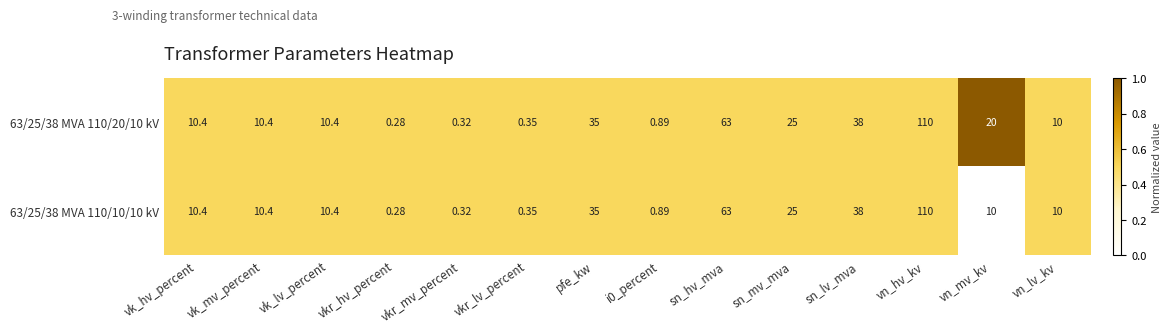

At which label does 63/25/38 MVA 110/20/10 kV first exceed 10?

vk_hv_percent